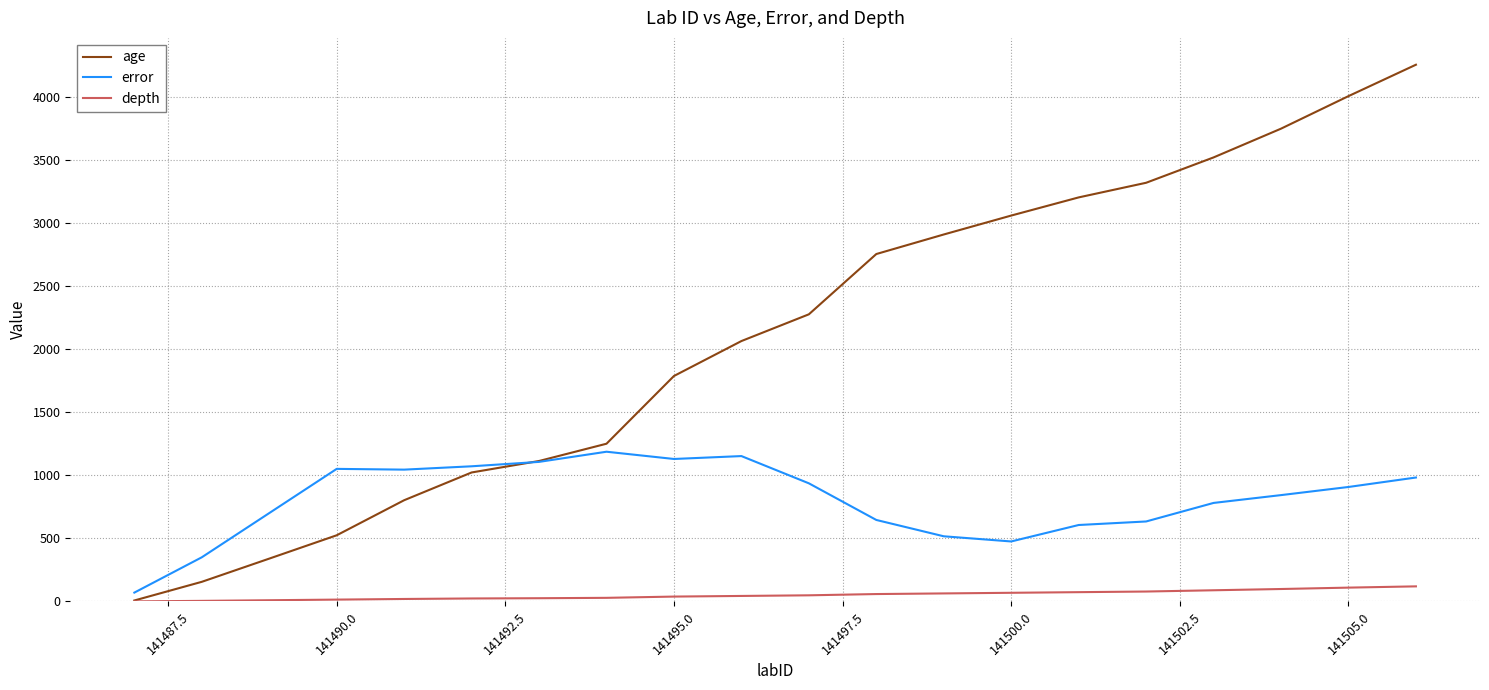

What is the maximum value for error?

1187.5